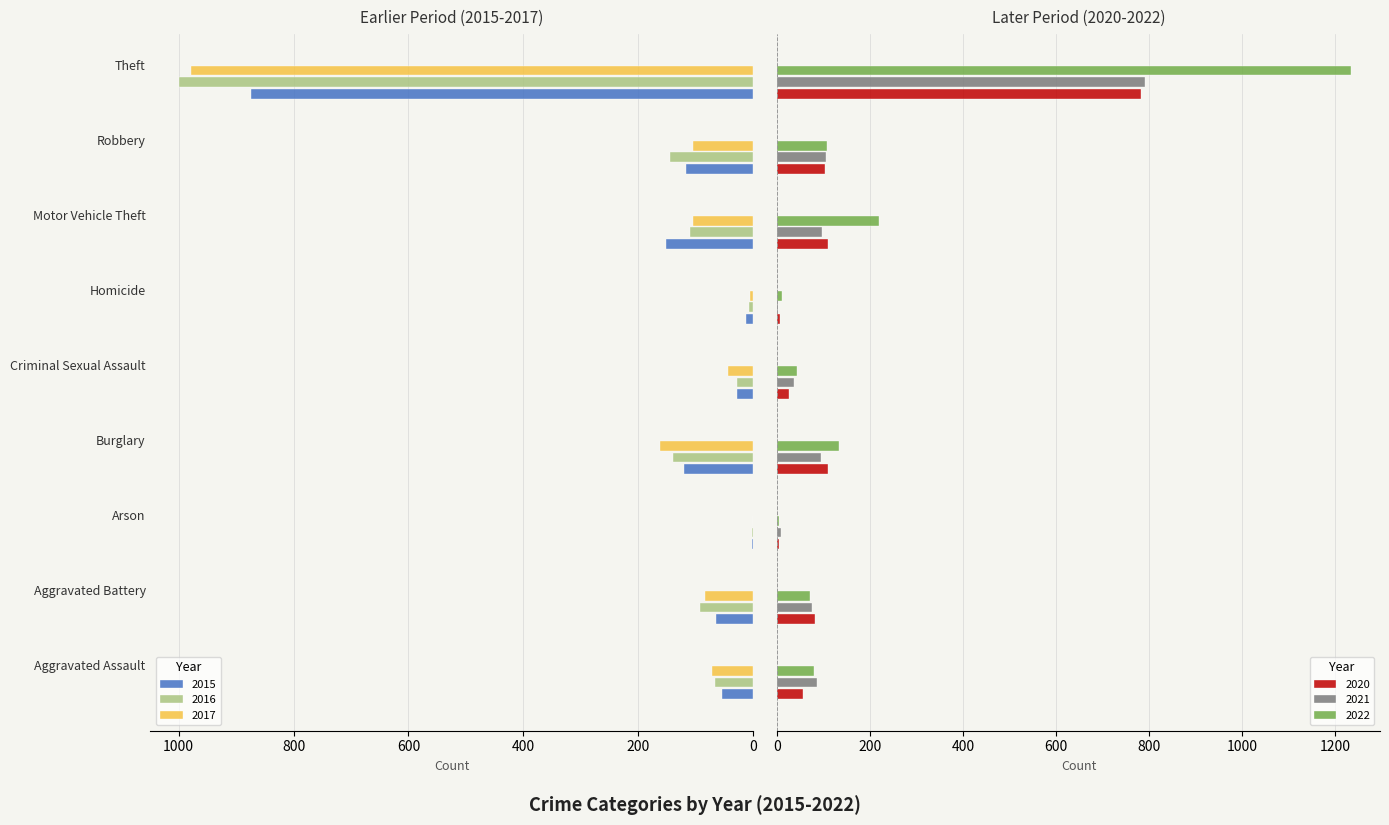

Is it true that 2017 equals 1 at Arson?

False